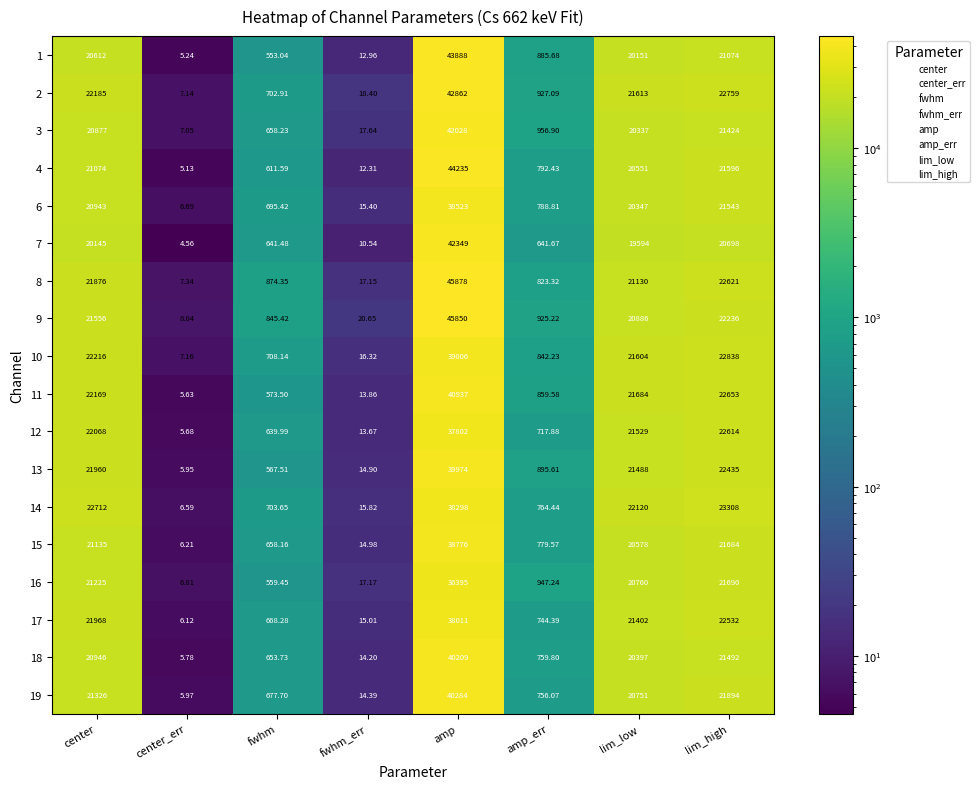

Where does the 12 series first go above 21529?

center